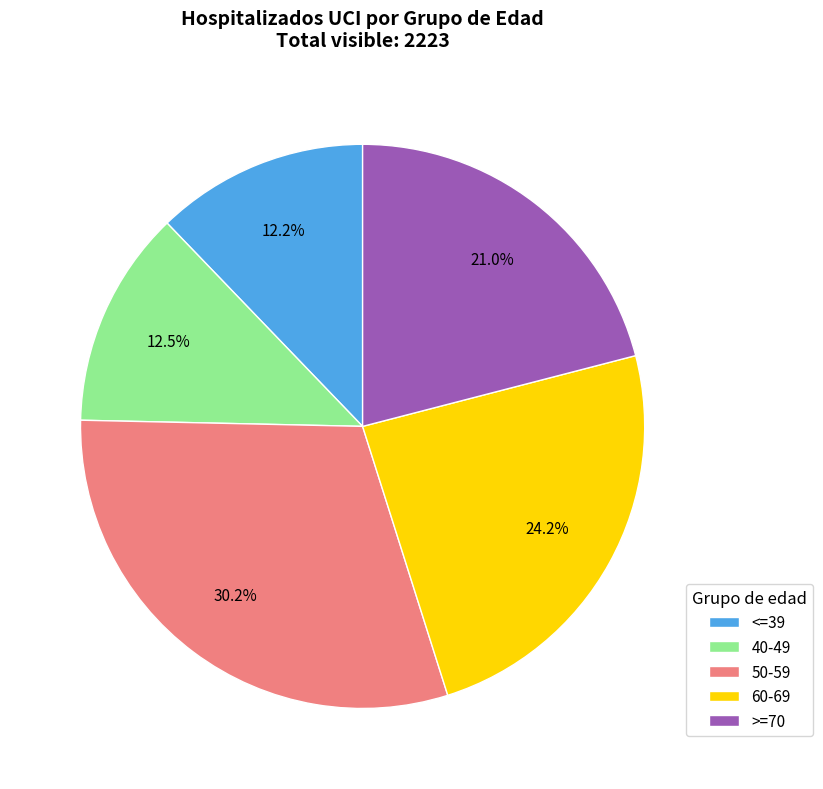

To the nearest percent, what is the average slice percentage?

20%